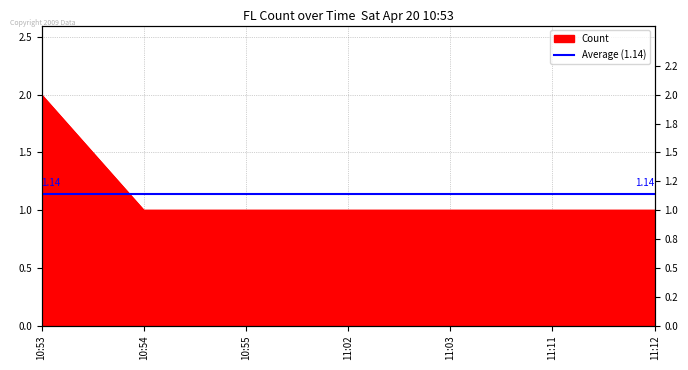

Reading left to right, transcribe all the data shown in this chart.

10:53=2	10:54=1	10:55=1	11:02=1	11:03=1	11:11=1	11:12=1